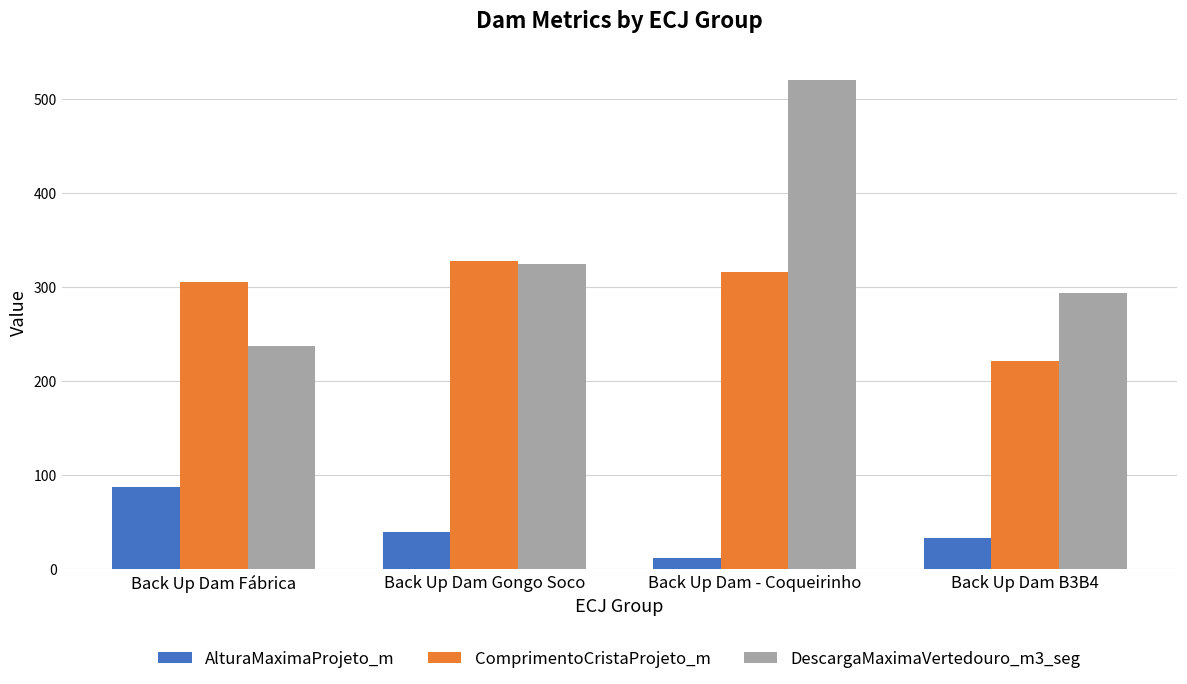

What is the label of the 4th bar from the right?

Back Up Dam Fábrica